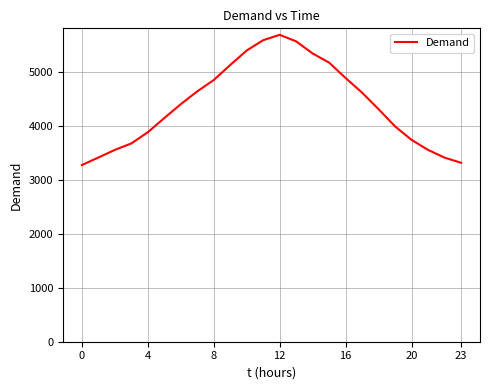

What is the smallest value displayed?

3280